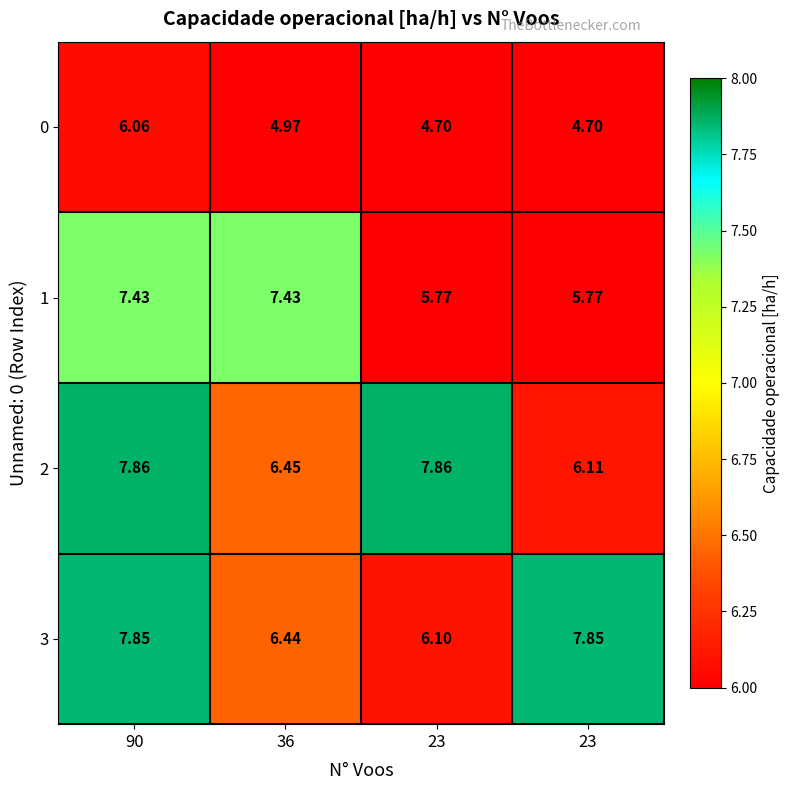

Reading right to left, extract all data points from this chart.

0: 23=4.7	23=4.7	36=5.0	90=6.1
1: 23=5.8	23=5.8	36=7.4	90=7.4
2: 23=6.1	23=7.9	36=6.5	90=7.9
3: 23=7.8	23=6.1	36=6.4	90=7.8